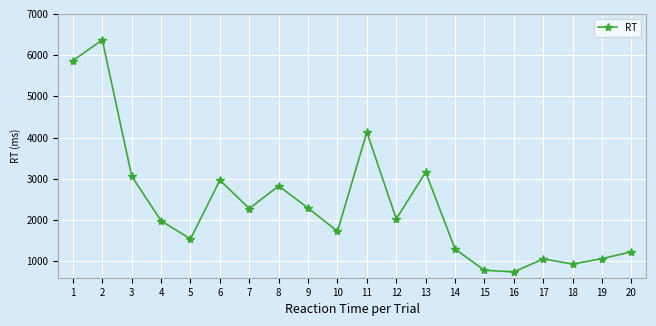

How many lines are shown in the chart?

1